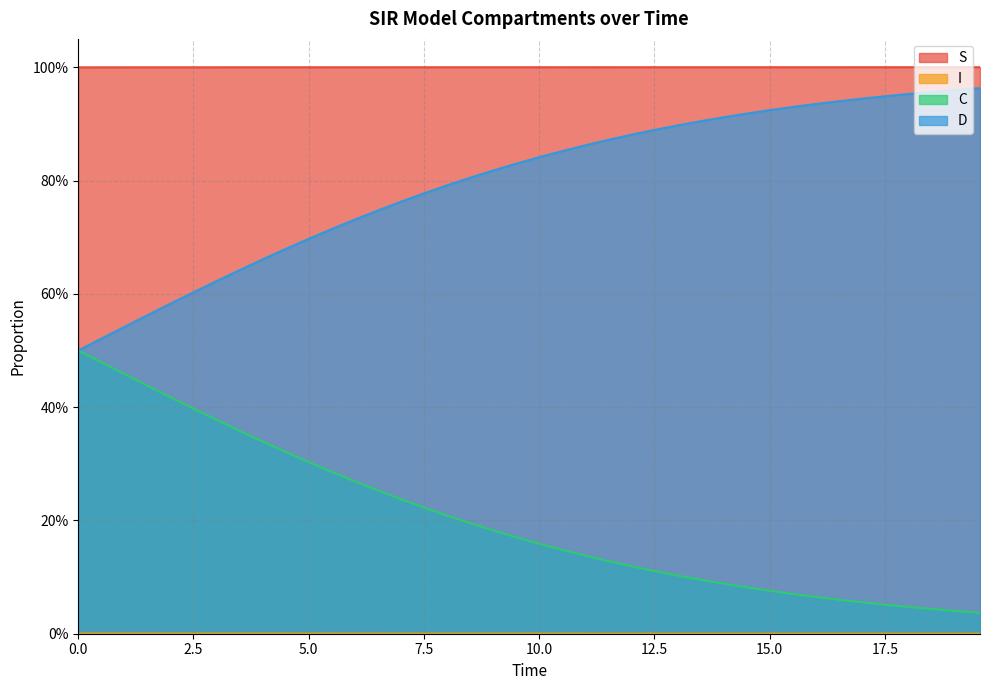

True or false: D and S intersect in this chart.

False